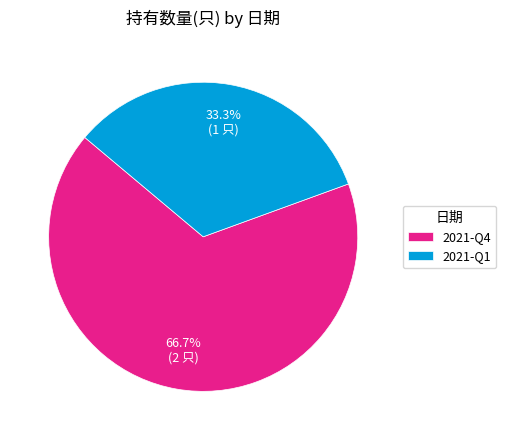

What is the smallest slice in the pie chart?

2021-Q1